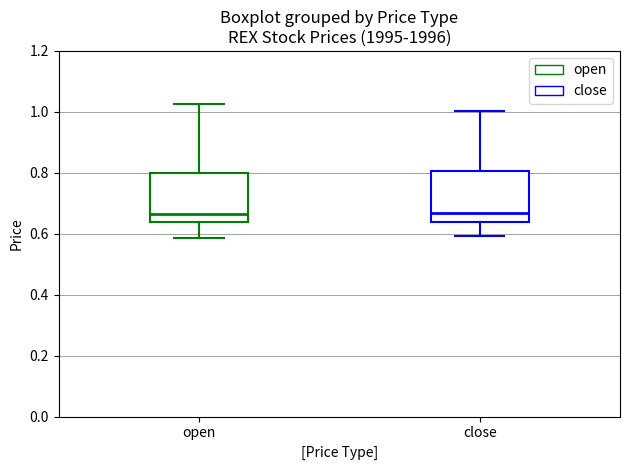

Where does the median line of the box for close sit on the y-axis? The values are not printed on the chart, so give them approximately, as read against the axis.

0.66